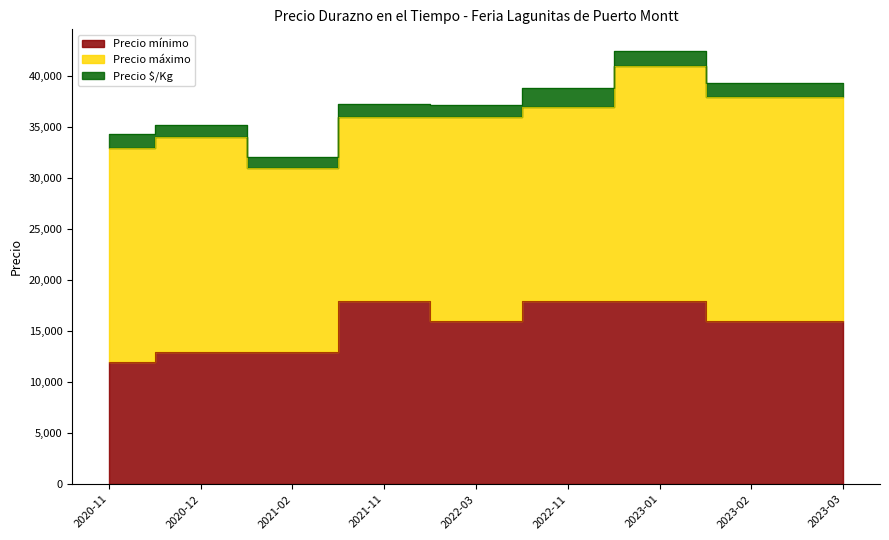

What is the value of the Precio máximo point at the 2nd from the left?

21000